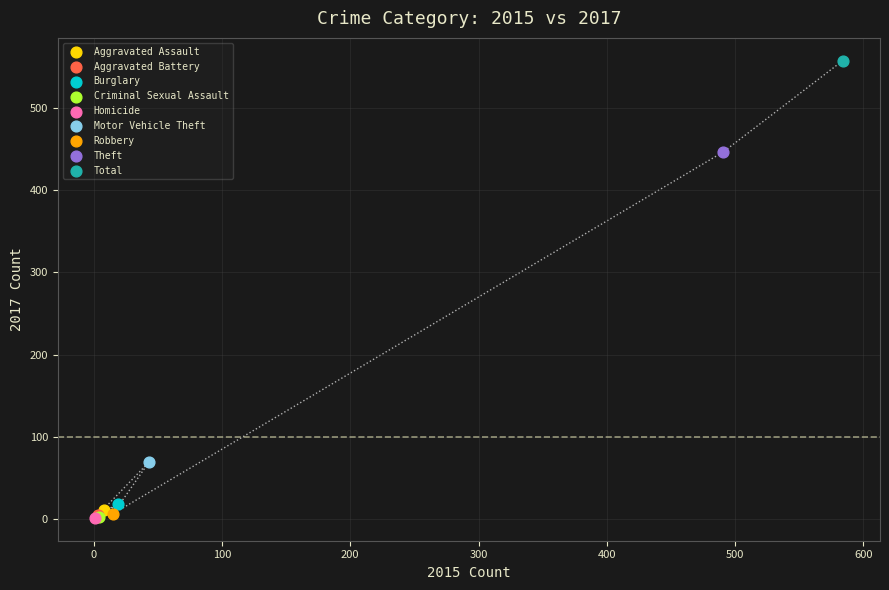

What are all the series names shown in the legend?

Aggravated Assault, Aggravated Battery, Burglary, Criminal Sexual Assault, Homicide, Motor Vehicle Theft, Robbery, Theft, Total